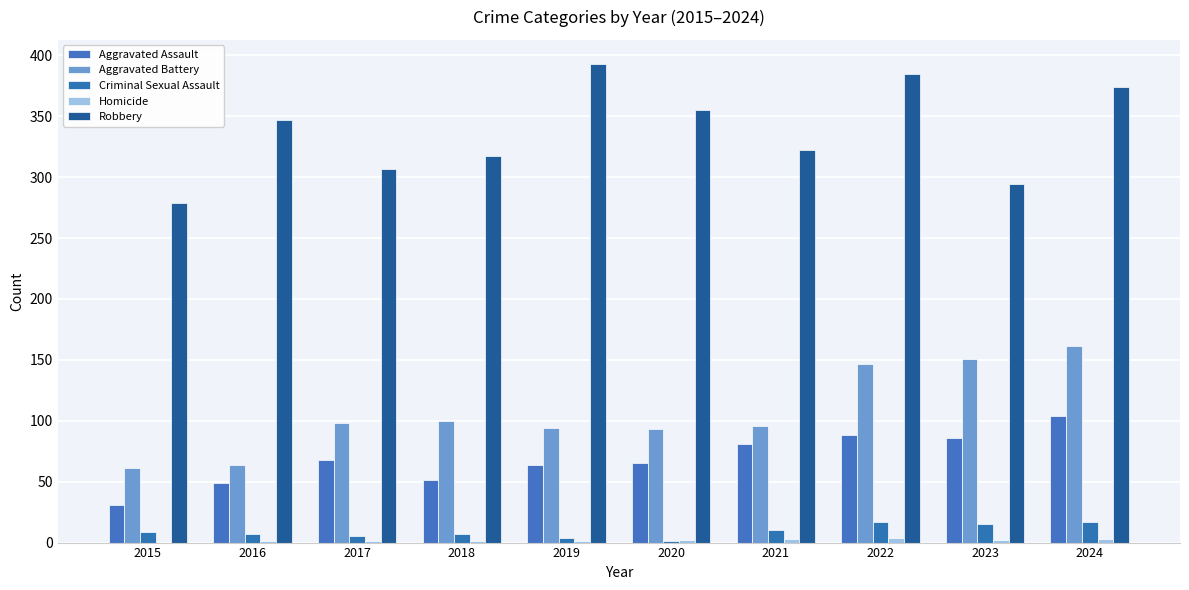

How many data points does each series have?

10